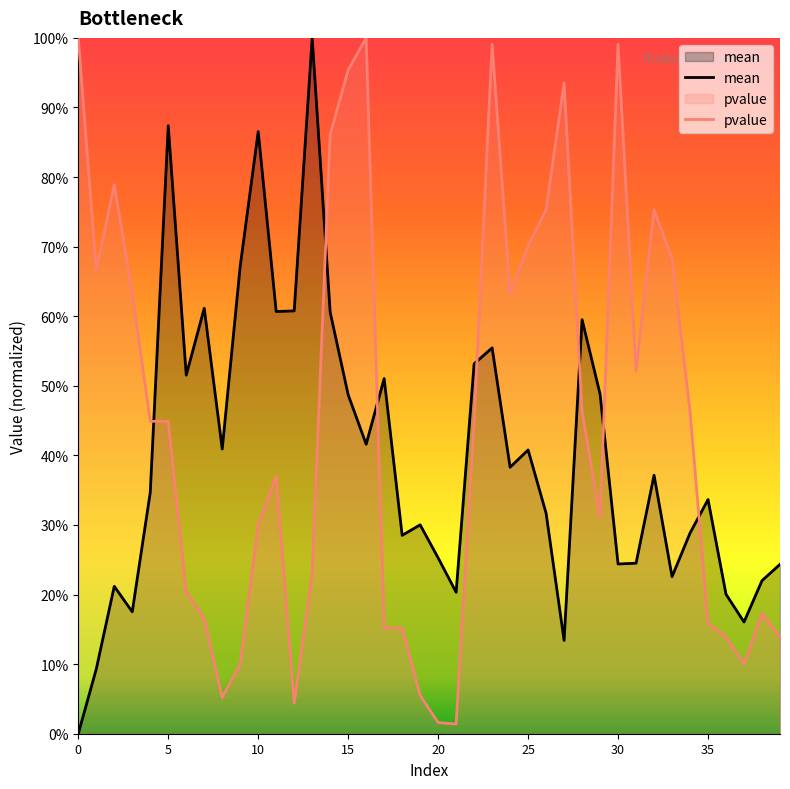

Which series has the largest total across all categories?

pvalue